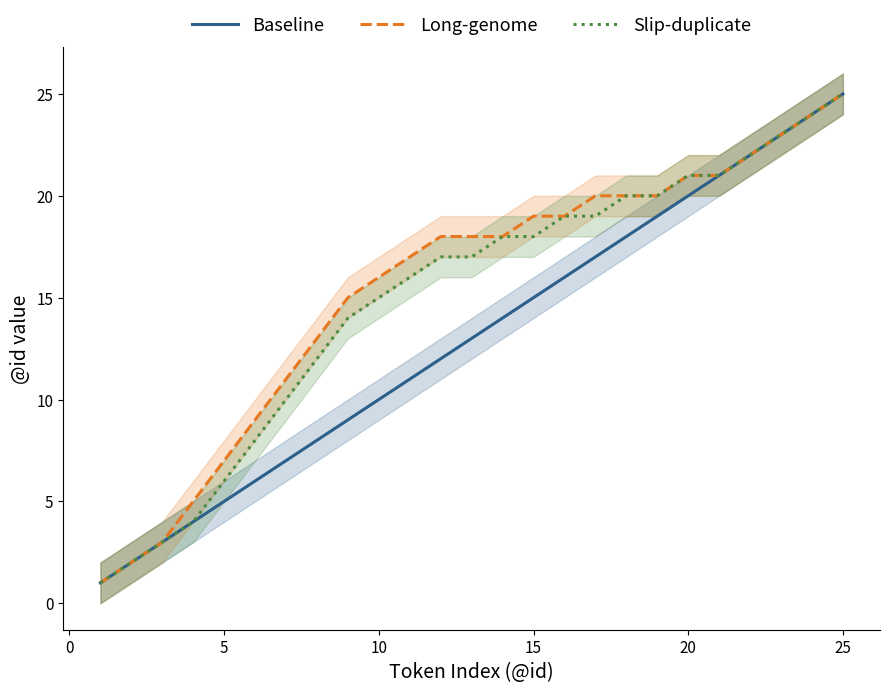

Which series has the largest range (max minus min)?

Baseline